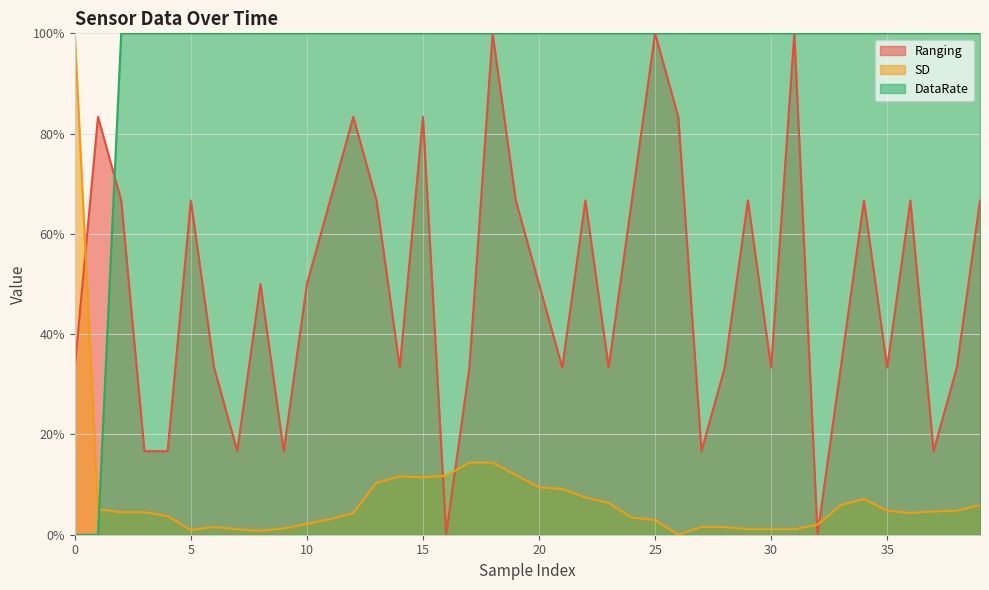

Is the value of SD at 11 greater than the value of Ranging at 18?

No